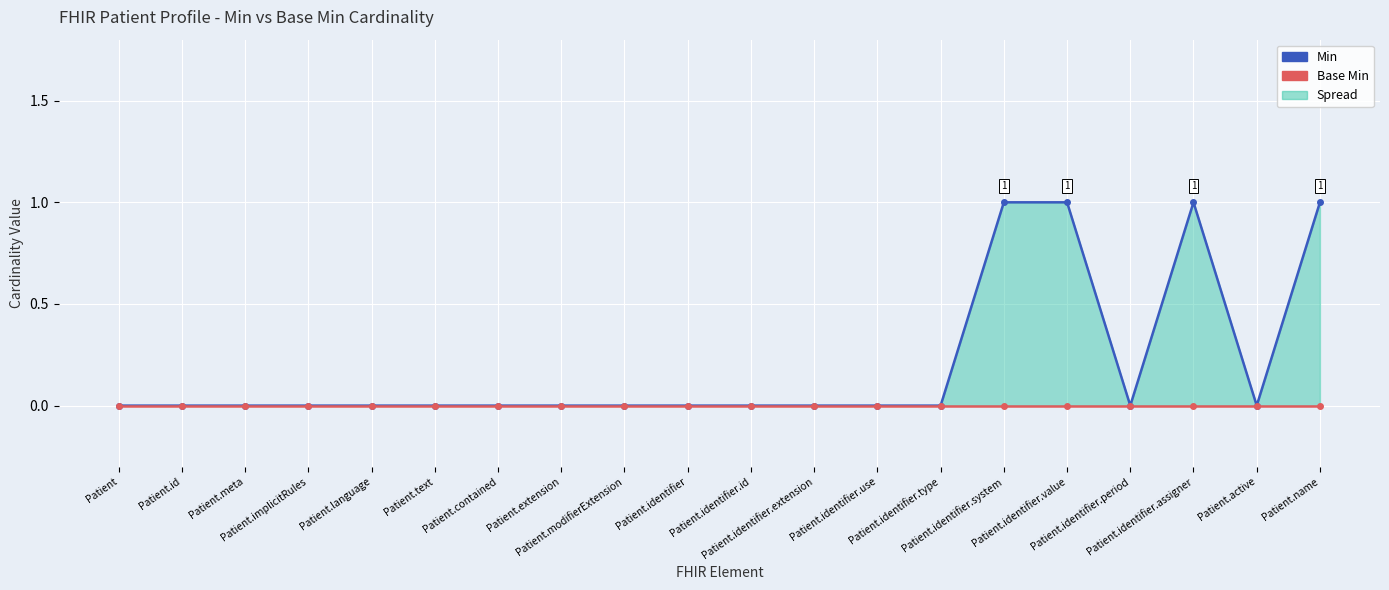

What is the sum of all Min values?

4